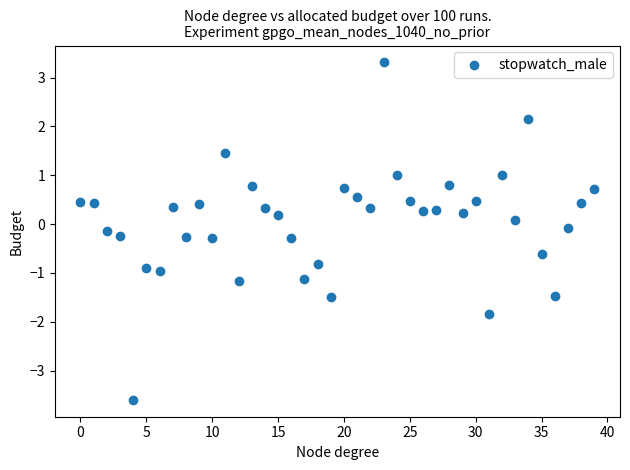

What is the range of Y values (max minus min)?

6.9